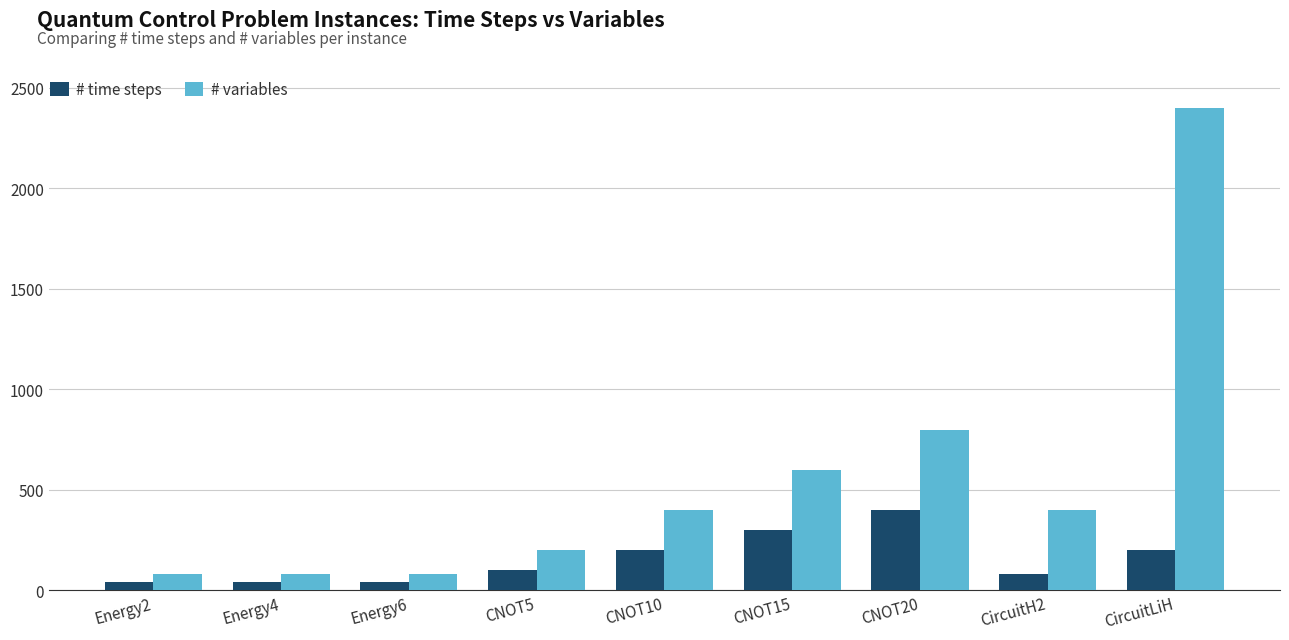

At CNOT5, list the series in order from smallest to largest.

# time steps, # variables